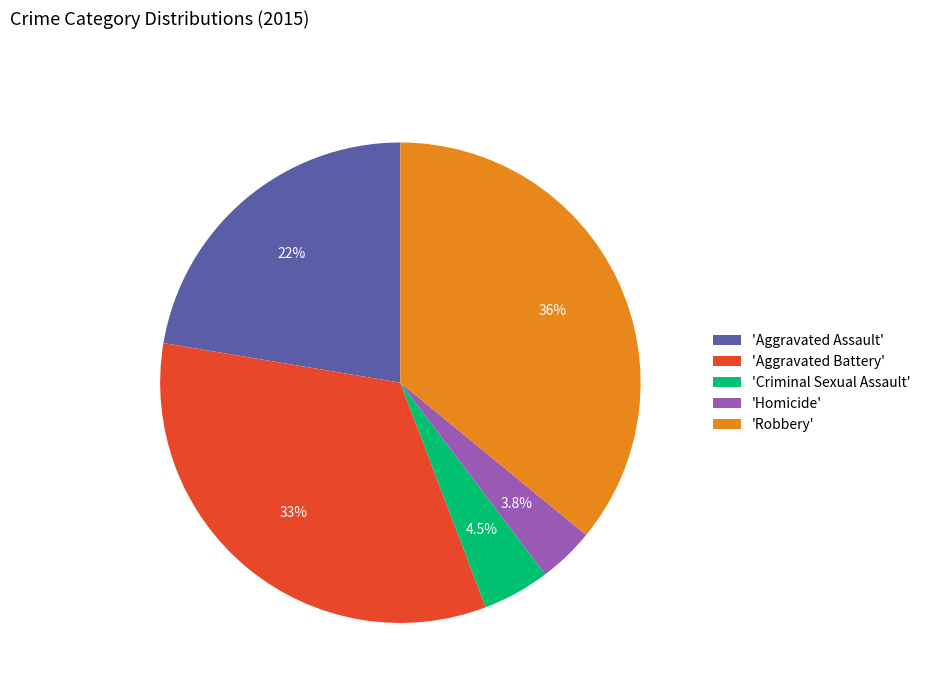

Is there a majority slice in this chart?

No